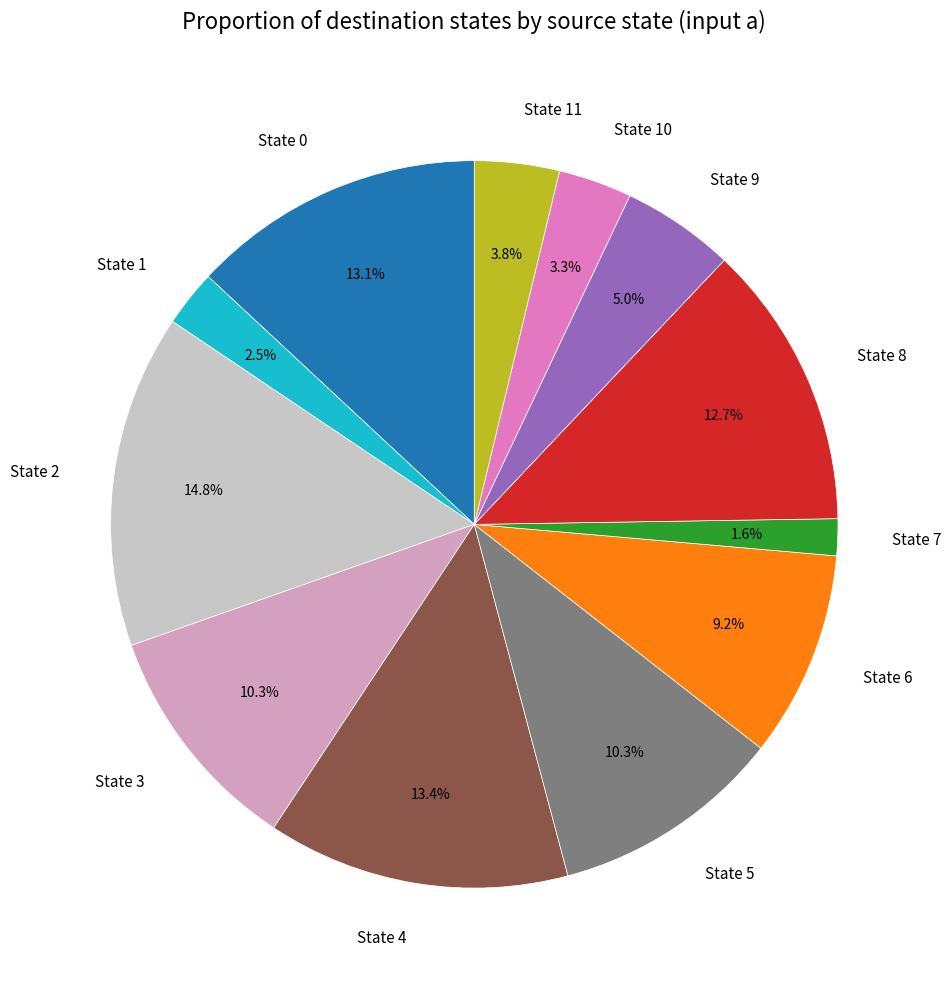

Is it true that State 8 is 13% of the pie?

True